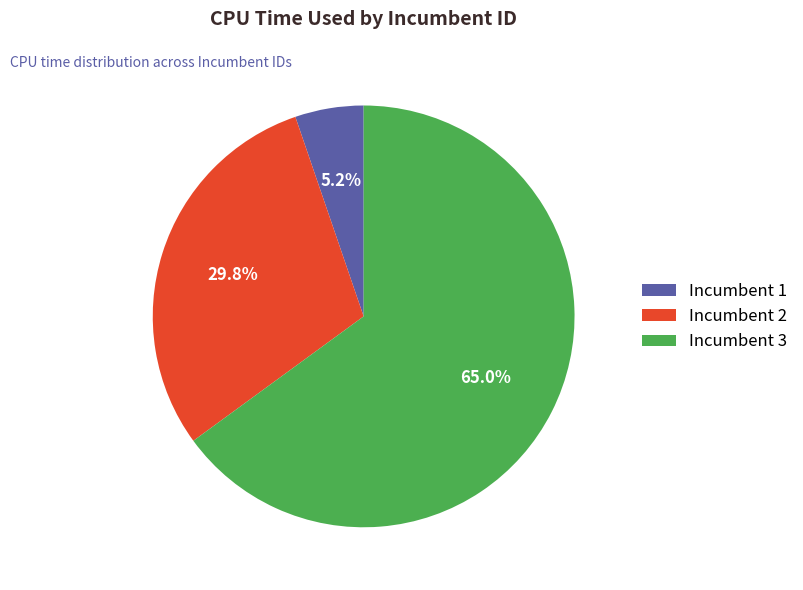

Rank the categories by value from highest to lowest.

Incumbent 3, Incumbent 2, Incumbent 1